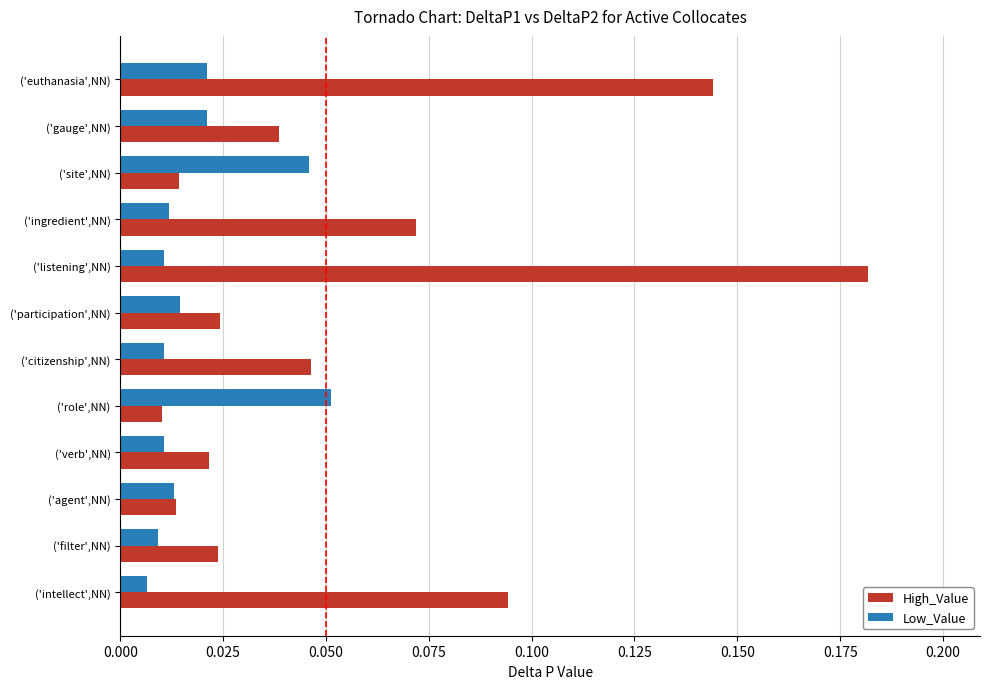

At how many categories does at least one series exceed 0?

12